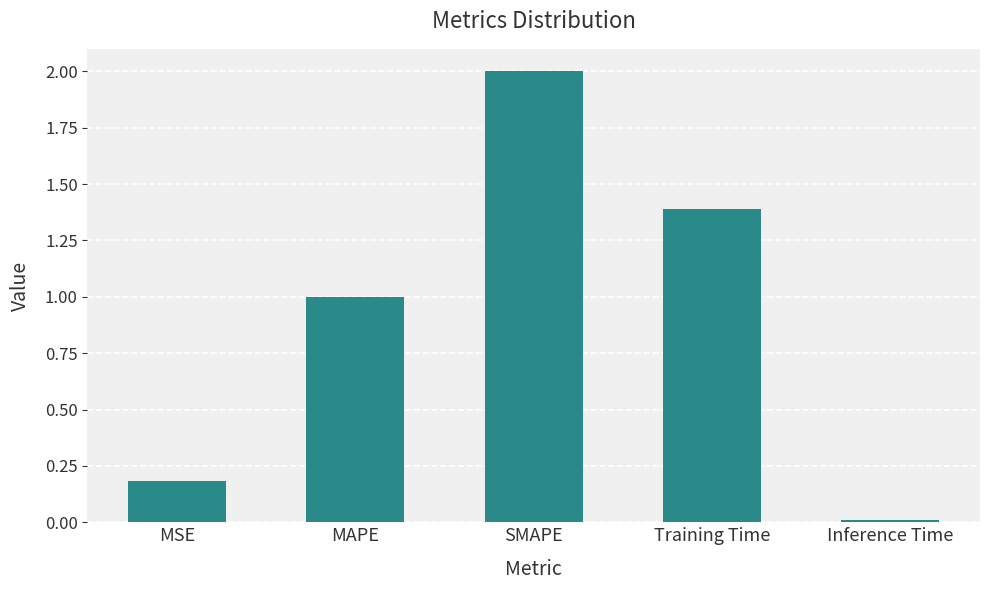

Count the number of values greater than 1.

3